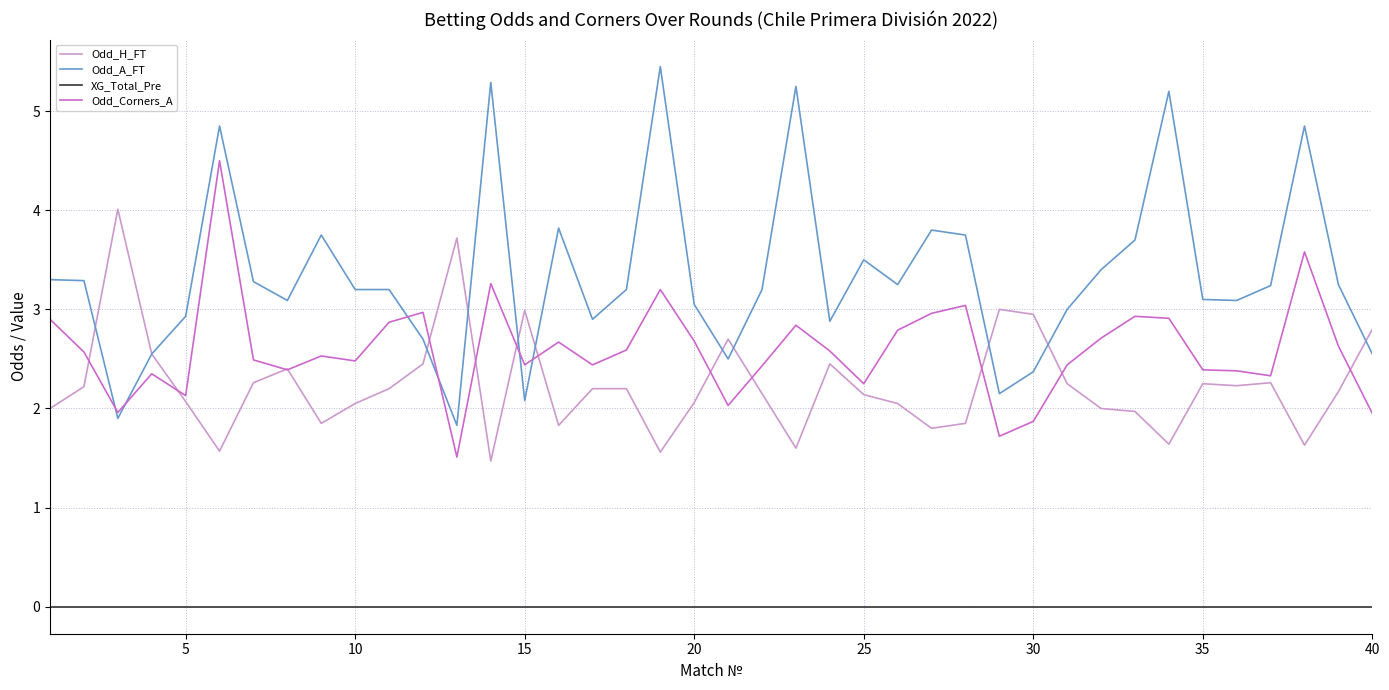

Which series has the widest spread of values?

Odd_A_FT